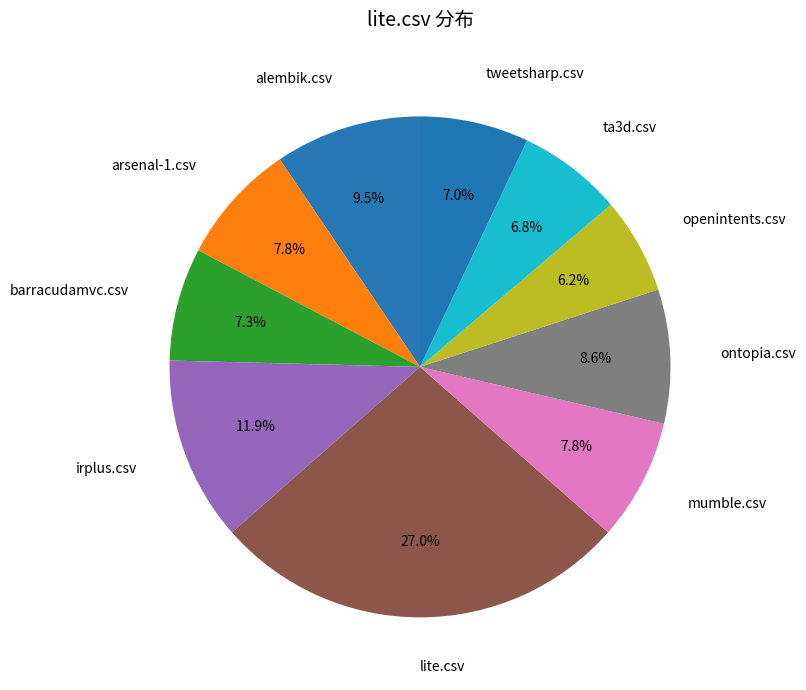

Is there any slice that represents more than half of the pie?

No